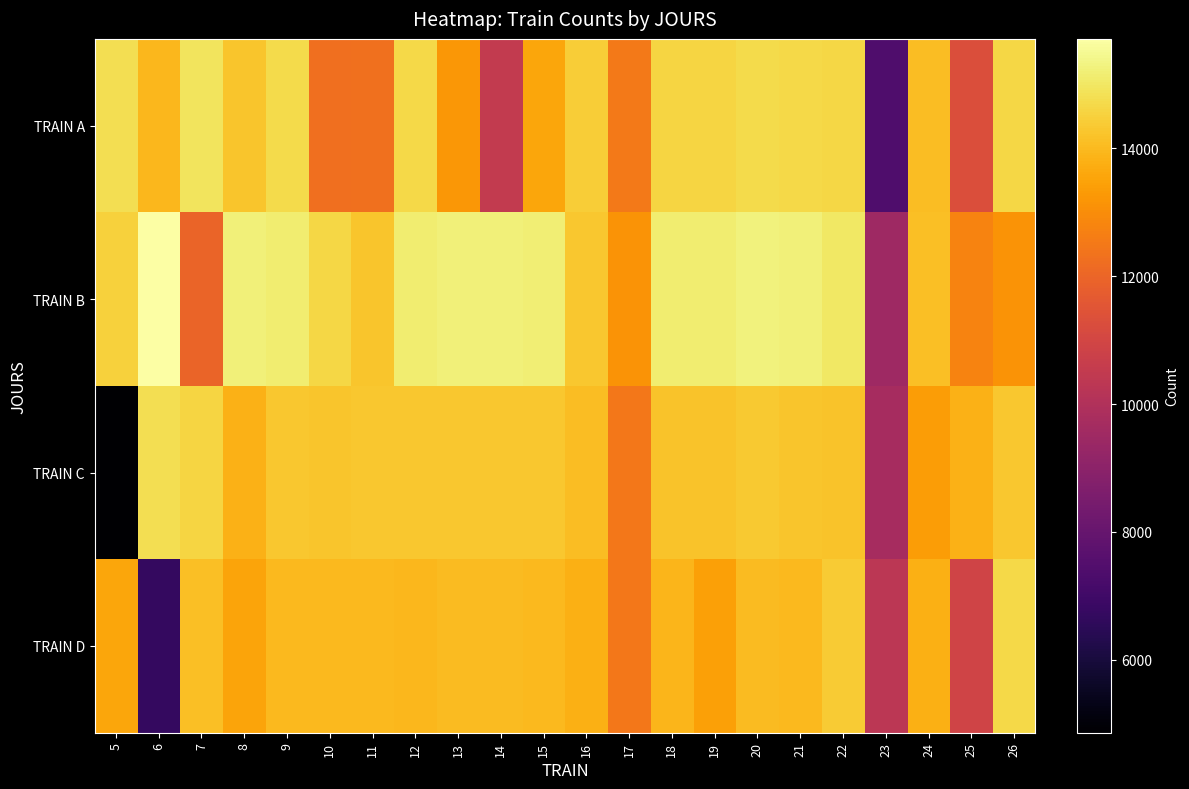

How many data points does each series have?

22